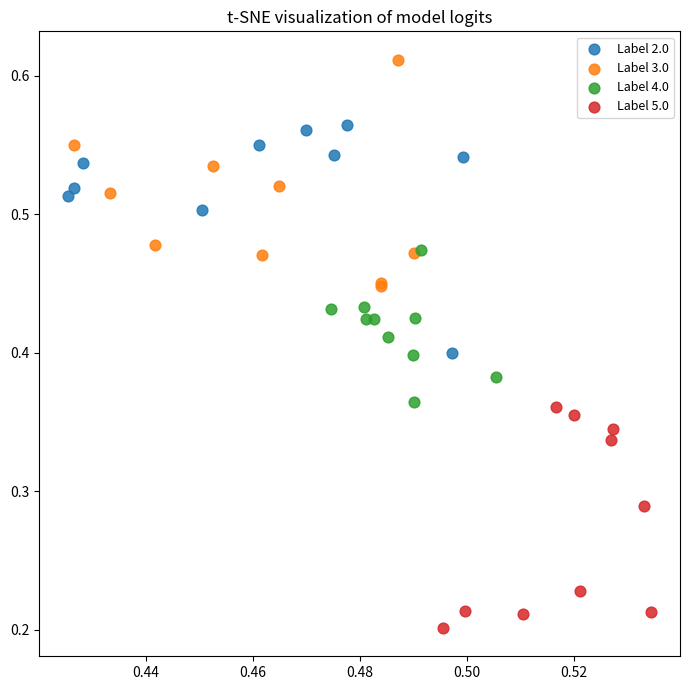

What are all the series names shown in the legend?

Label 2.0, Label 3.0, Label 4.0, Label 5.0